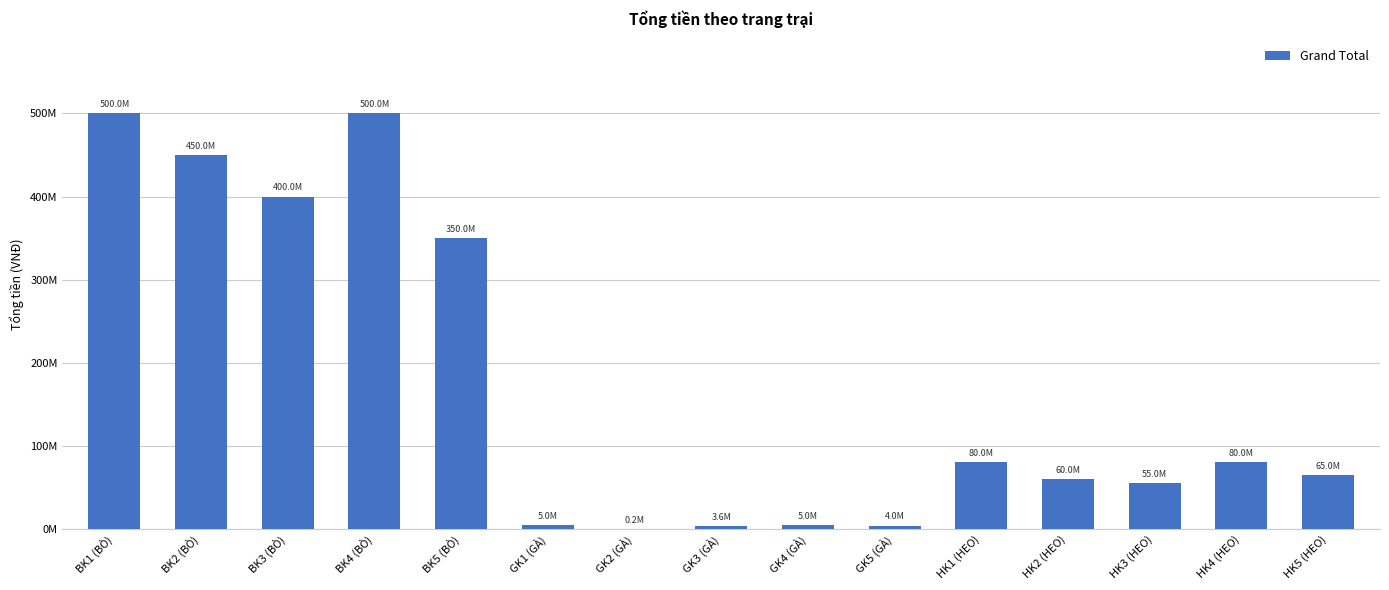

The chart shows a value of 6462882 at GK3 (GÀ). True or false?

False